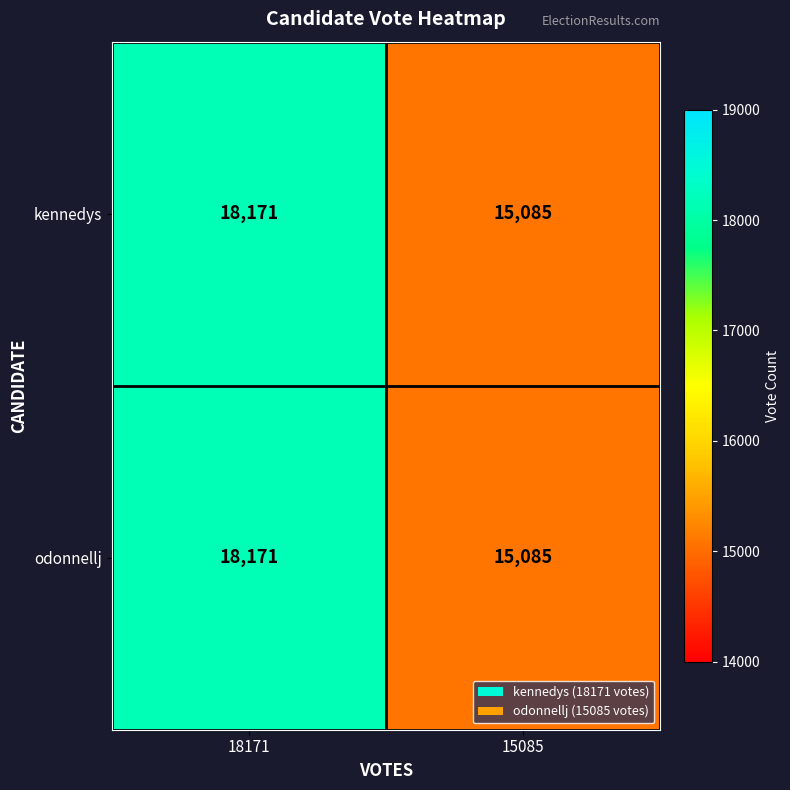

How many values in the kennedys series are below 18171?

1